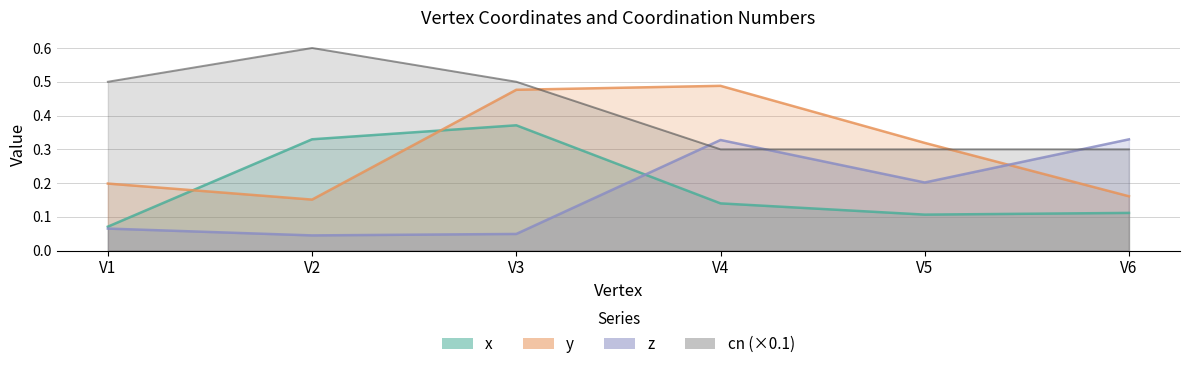

Which series has the largest range (max minus min)?

y